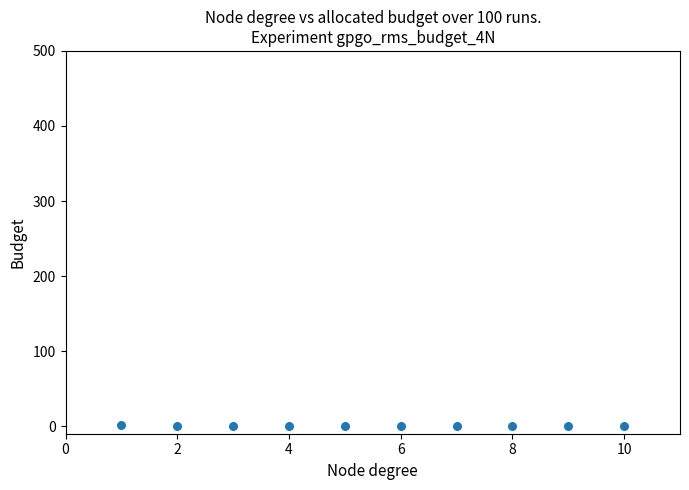

What is the range of X values (max minus min)?

9